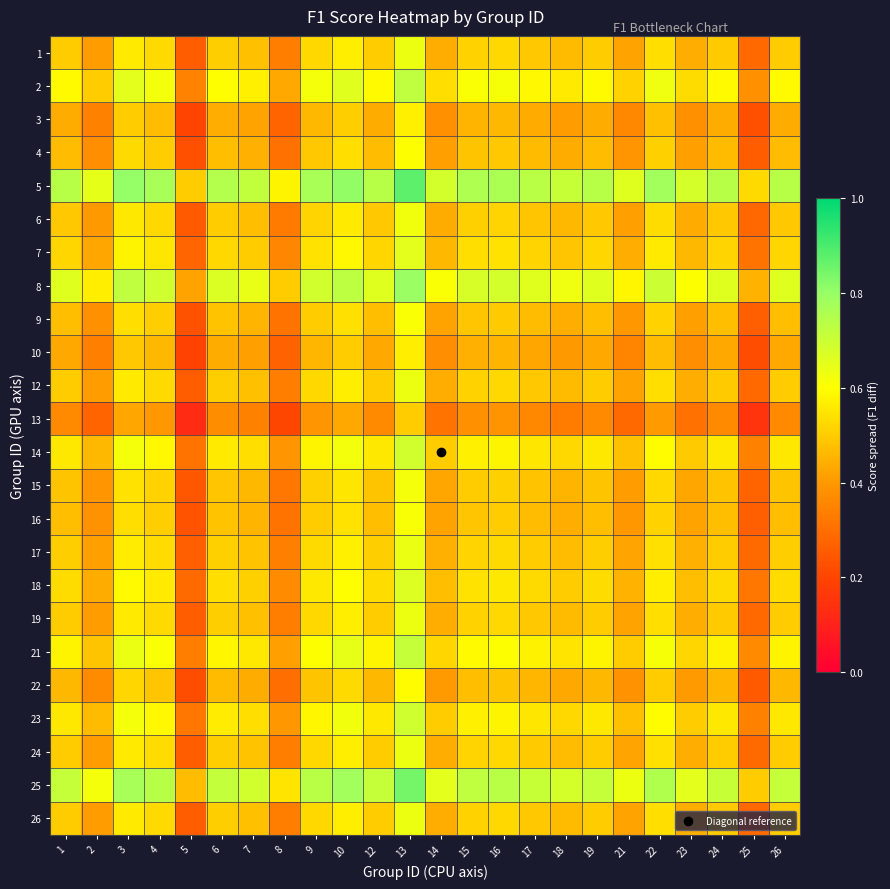

Which has a higher value, 23 or 10?

10